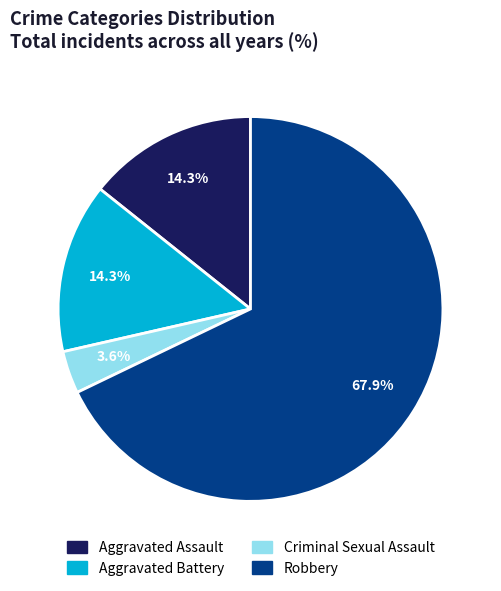

What is the total percentage of Aggravated Battery and Aggravated Assault?

28.6%